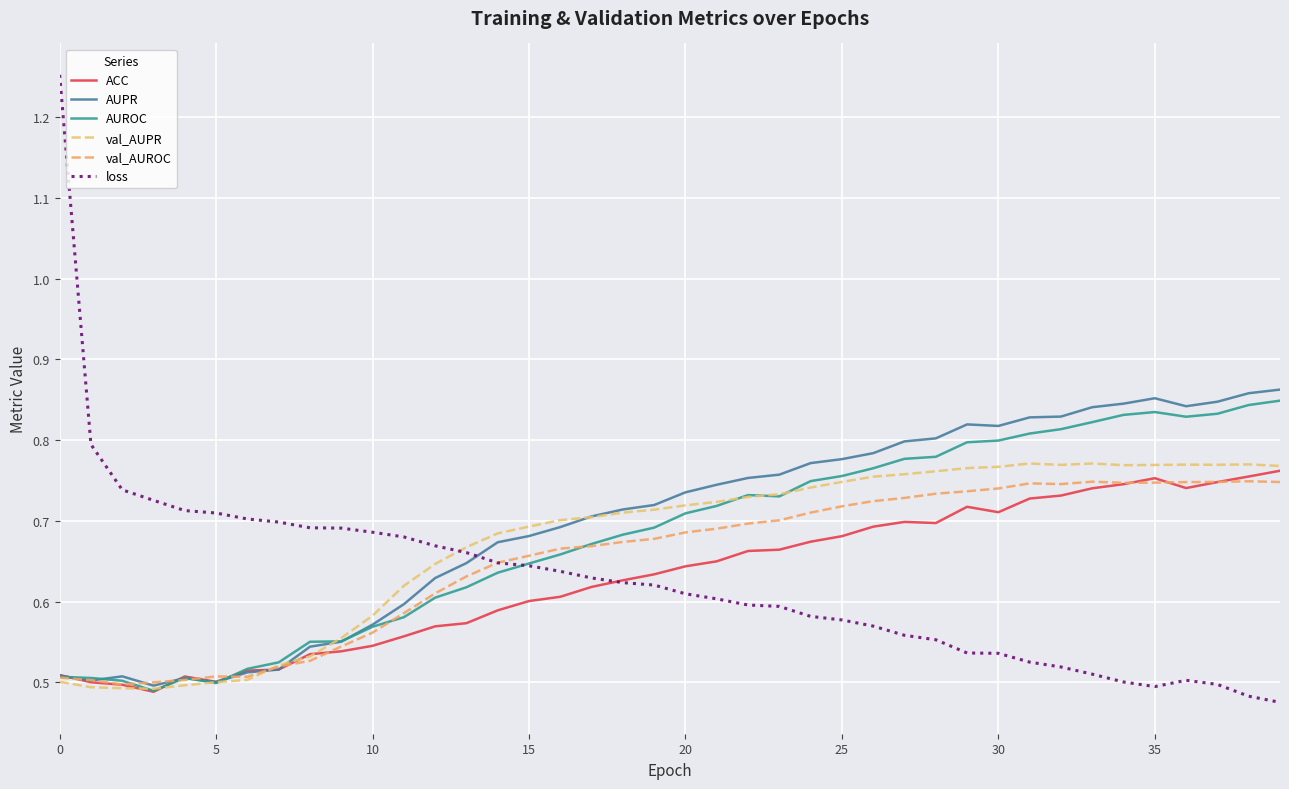

How many lines are shown in the chart?

6